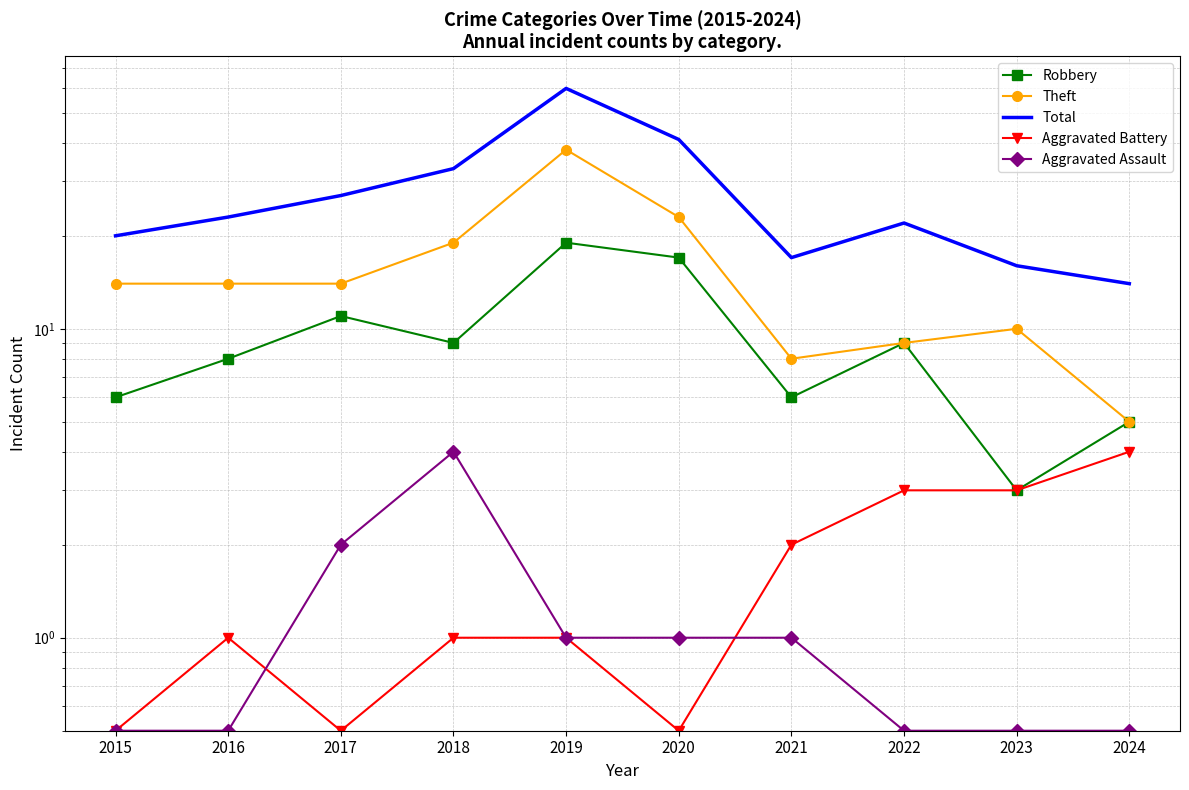

Which series has the widest spread of values?

Total